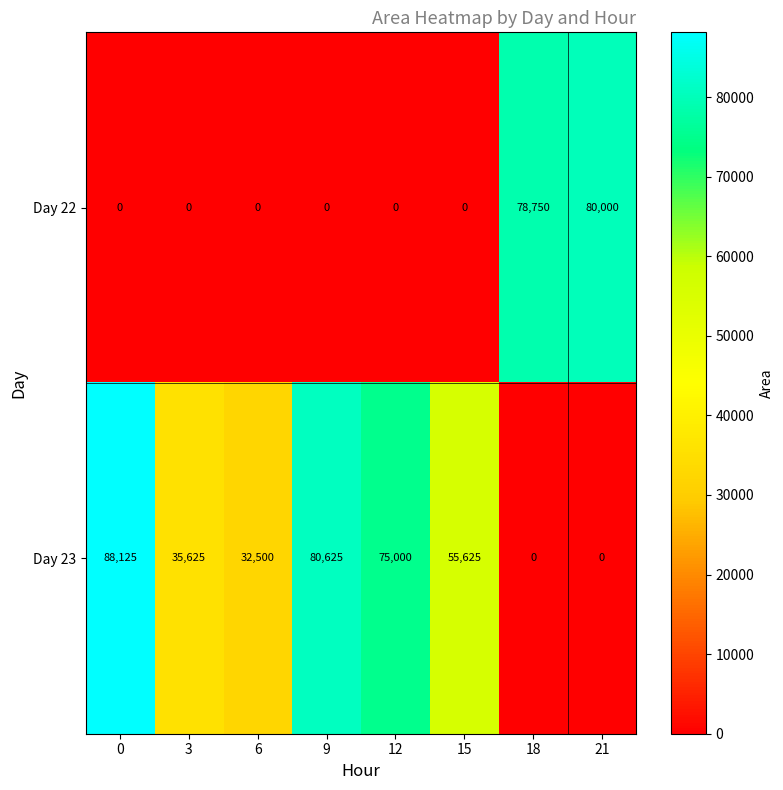

How many categories are shown in the chart?

8